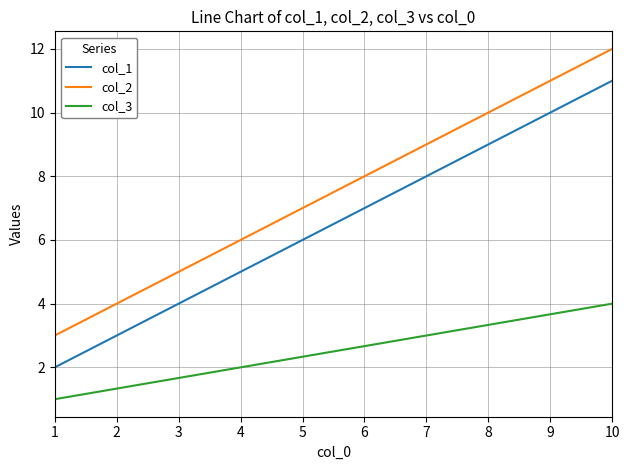

At how many categories does at least one series exceed 11?

1